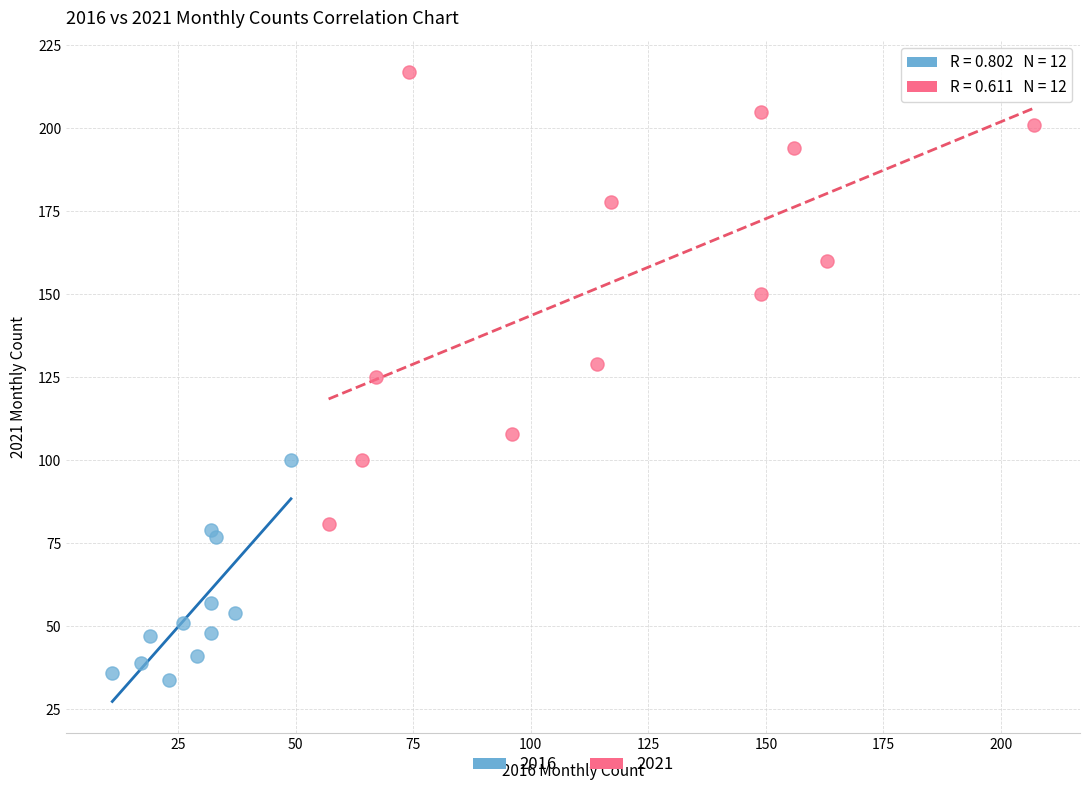

Which series reaches the minimum Y coordinate?

2016